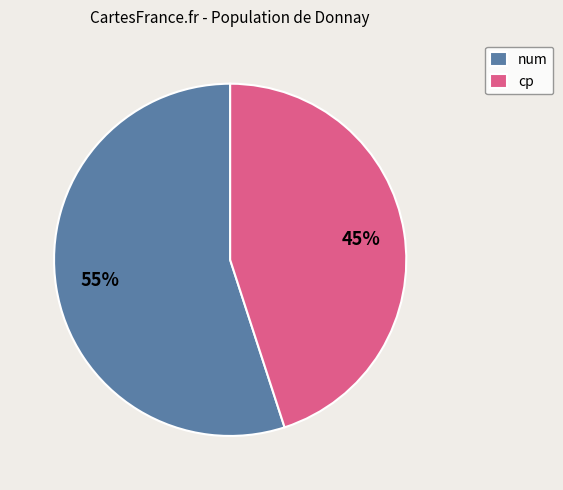

Which has a higher value, cp or num?

num